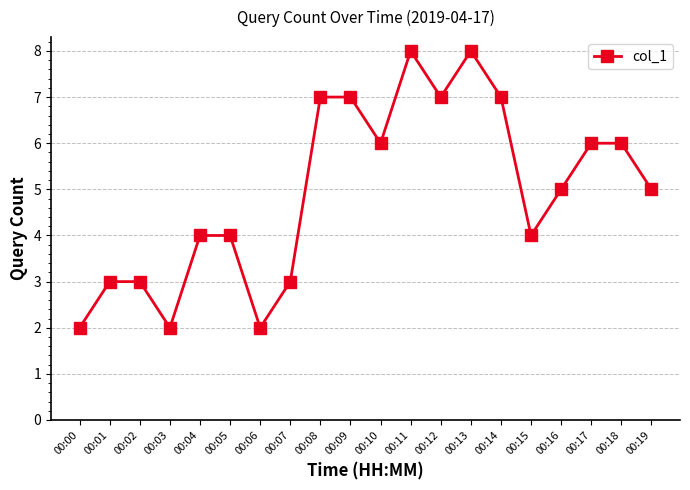

How many interior local valleys (lower than both neighbors) does the data have?

5